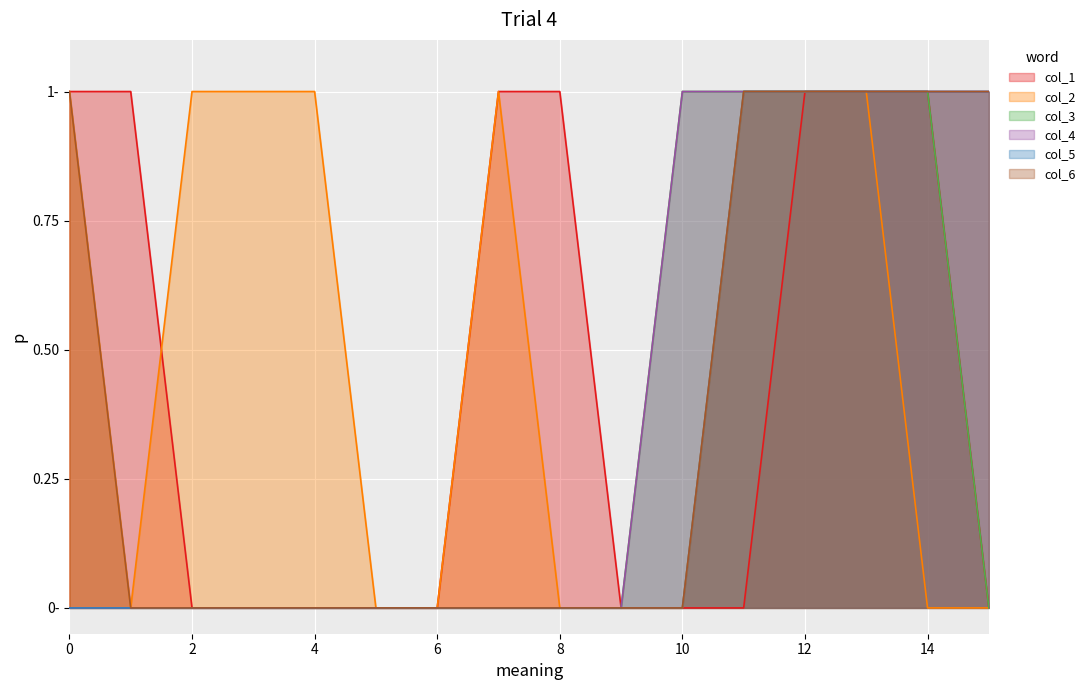

Rank the series by their maximum value, from highest to lowest.

col_1, col_2, col_3, col_4, col_5, col_6